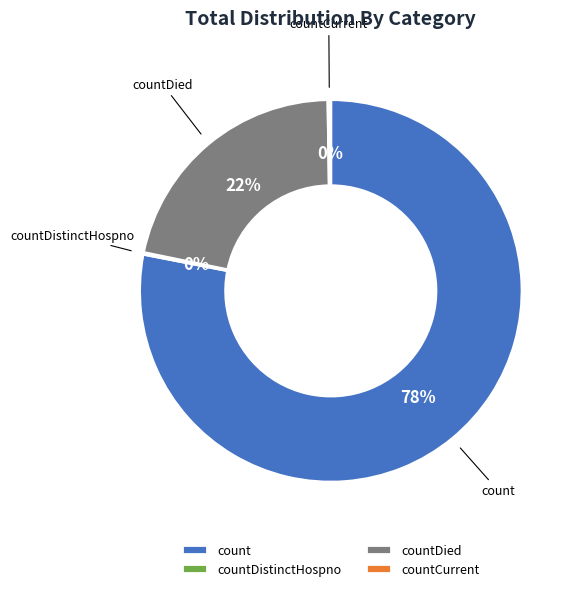

Is the sum of countDied and count greater than half?

Yes